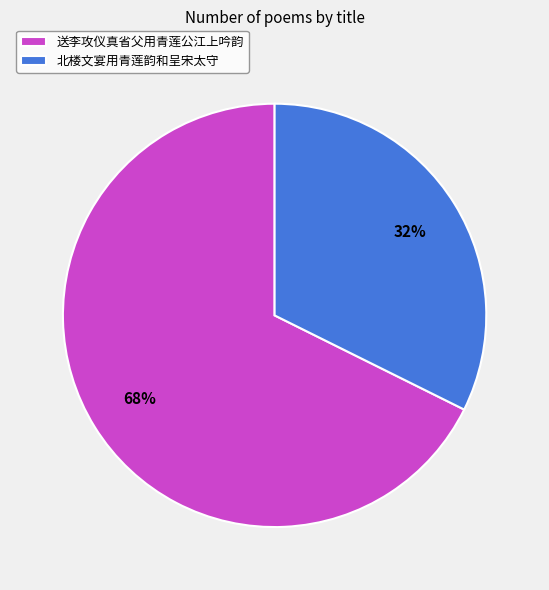

Rank the categories by value from highest to lowest.

送李攻仪真省父用青莲公江上吟韵, 北楼文宴用青莲韵和呈宋太守